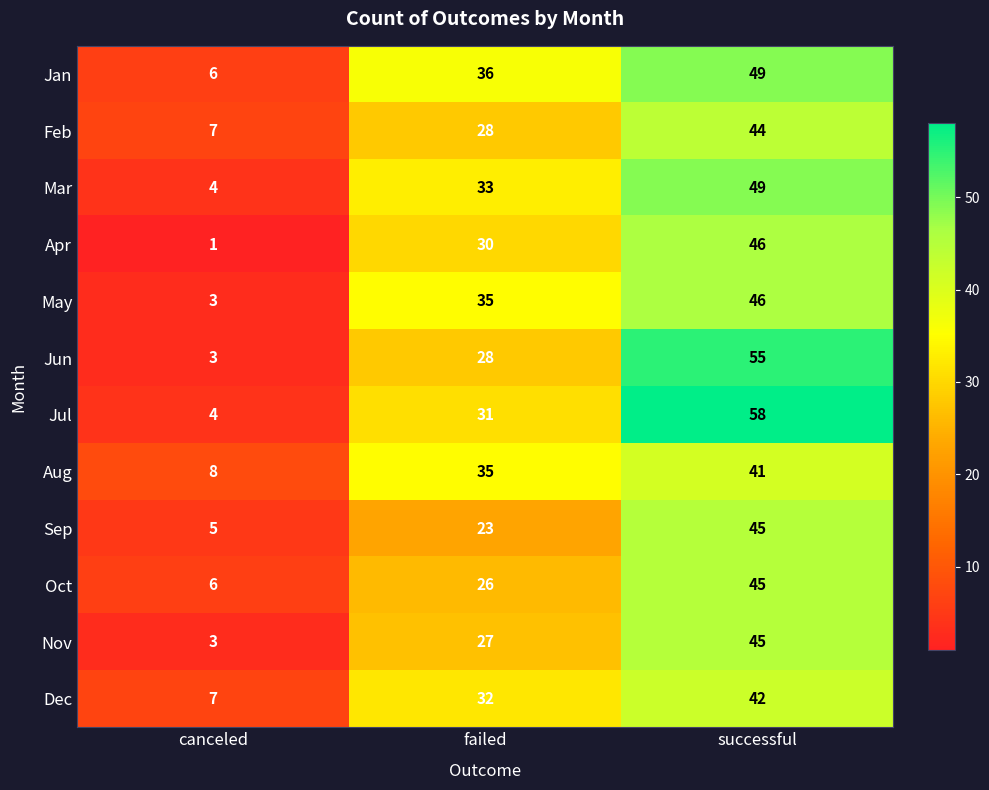

True or false: Oct has a value of 12 at failed.

False